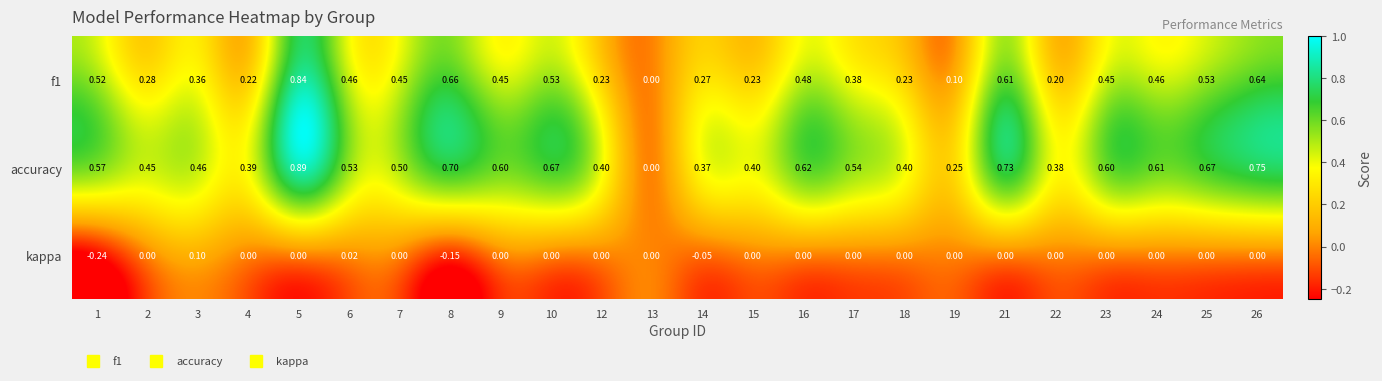

What is the spread (max minus min) of values at 25?

0.7